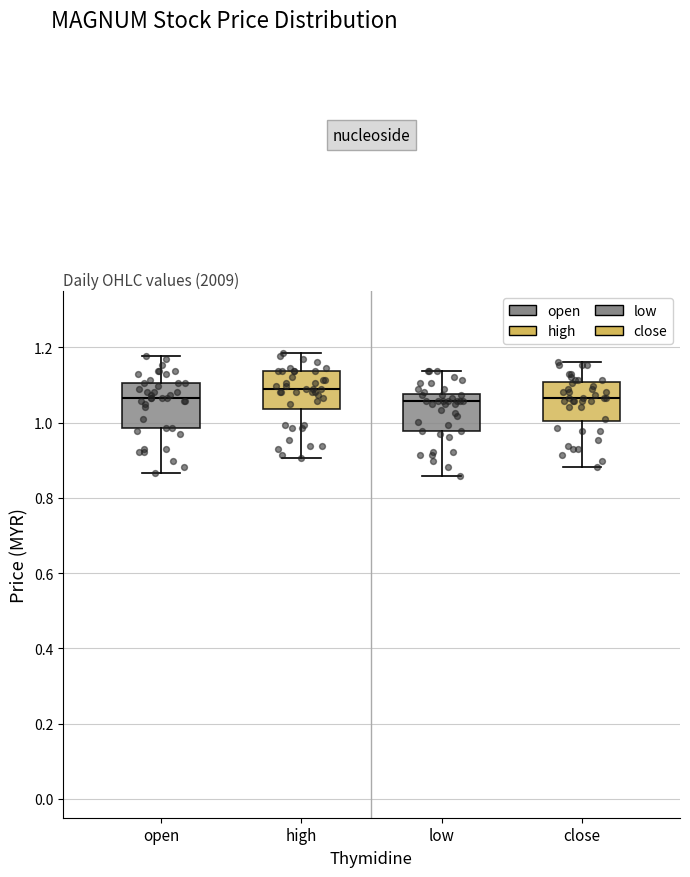

Reading left to right, transcribe this box plot: for each box, give where its median line is, the range the box spans, and where its two whiskers end, as read against the y-axis. The values are not printed on the chart, so give them approximately, as read against the axis.

open: median 1.06, box 0.98 to 1.10, whiskers 0.86 to 1.18
high: median 1.08, box 1.04 to 1.14, whiskers 0.90 to 1.18
low: median 1.06, box 0.98 to 1.08, whiskers 0.86 to 1.14
close: median 1.06, box 1.00 to 1.10, whiskers 0.88 to 1.16